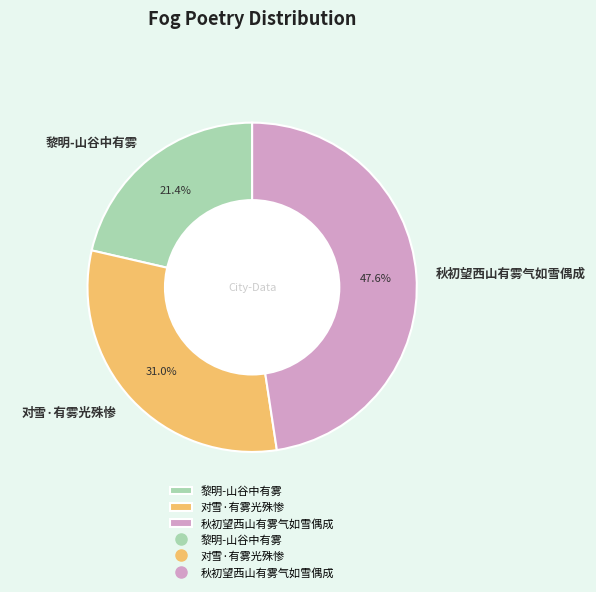

To the nearest percent, what is the average slice percentage?

33%